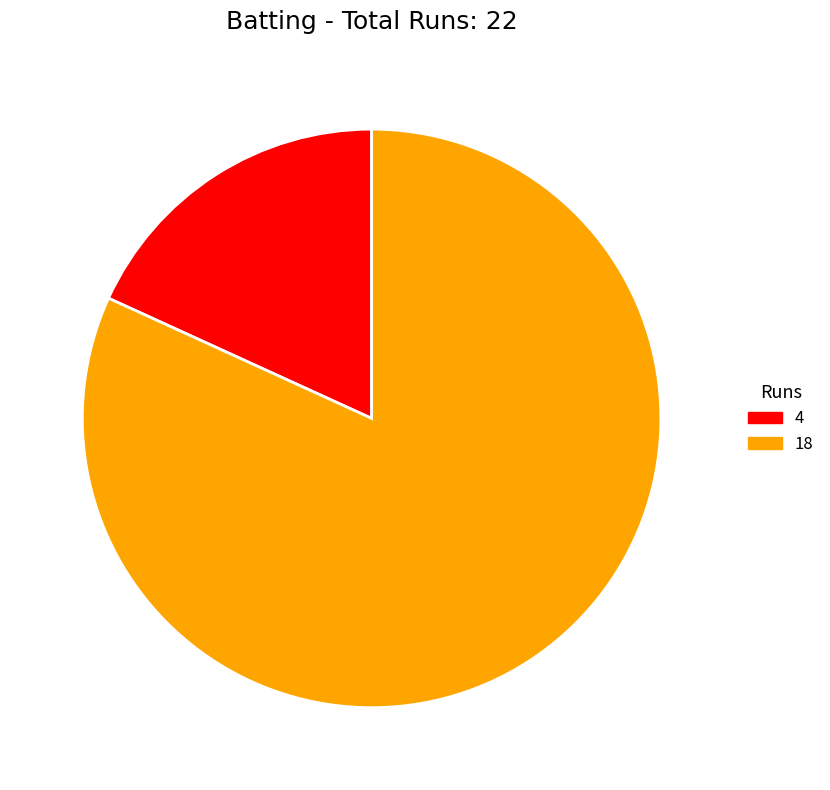

Which has a higher value, 18 or 4?

18